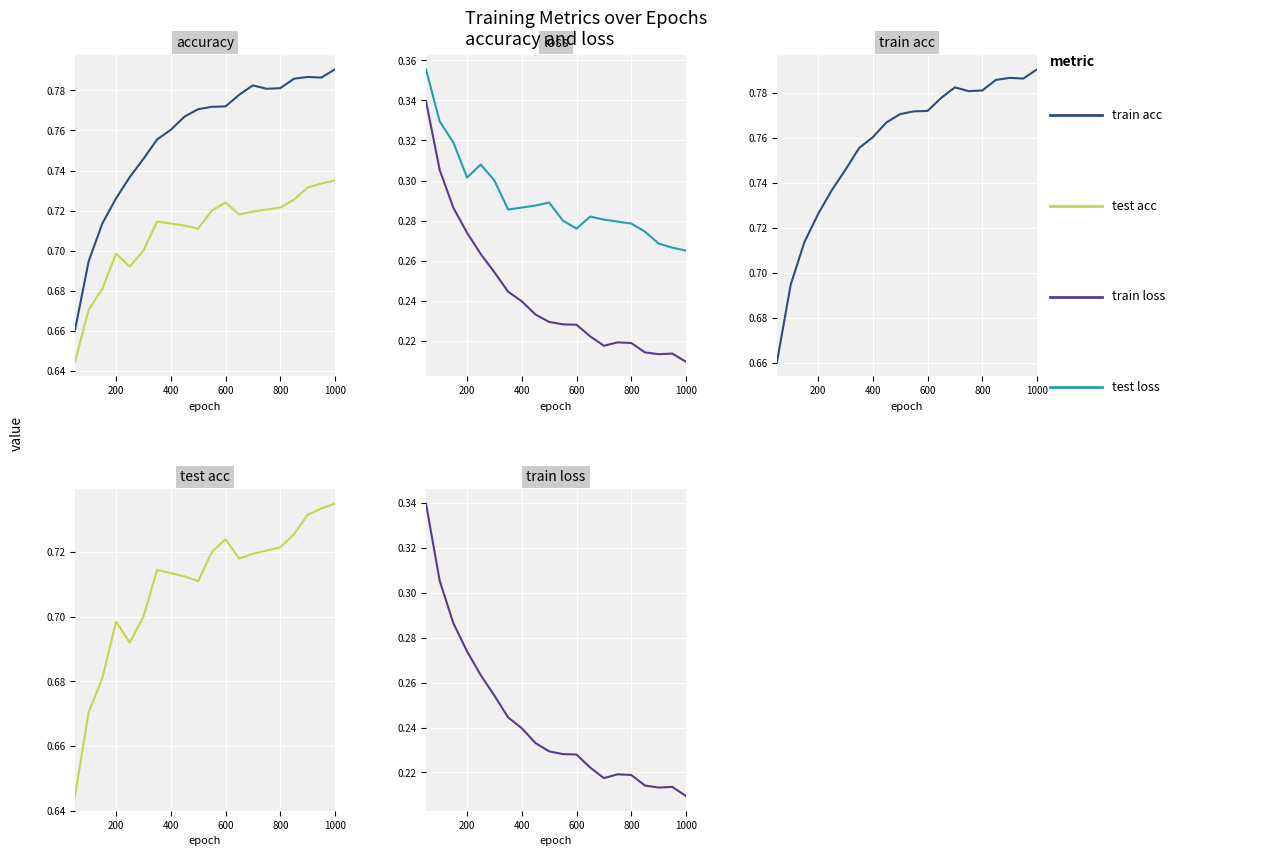

True or false: test loss and train loss intersect in this chart.

False